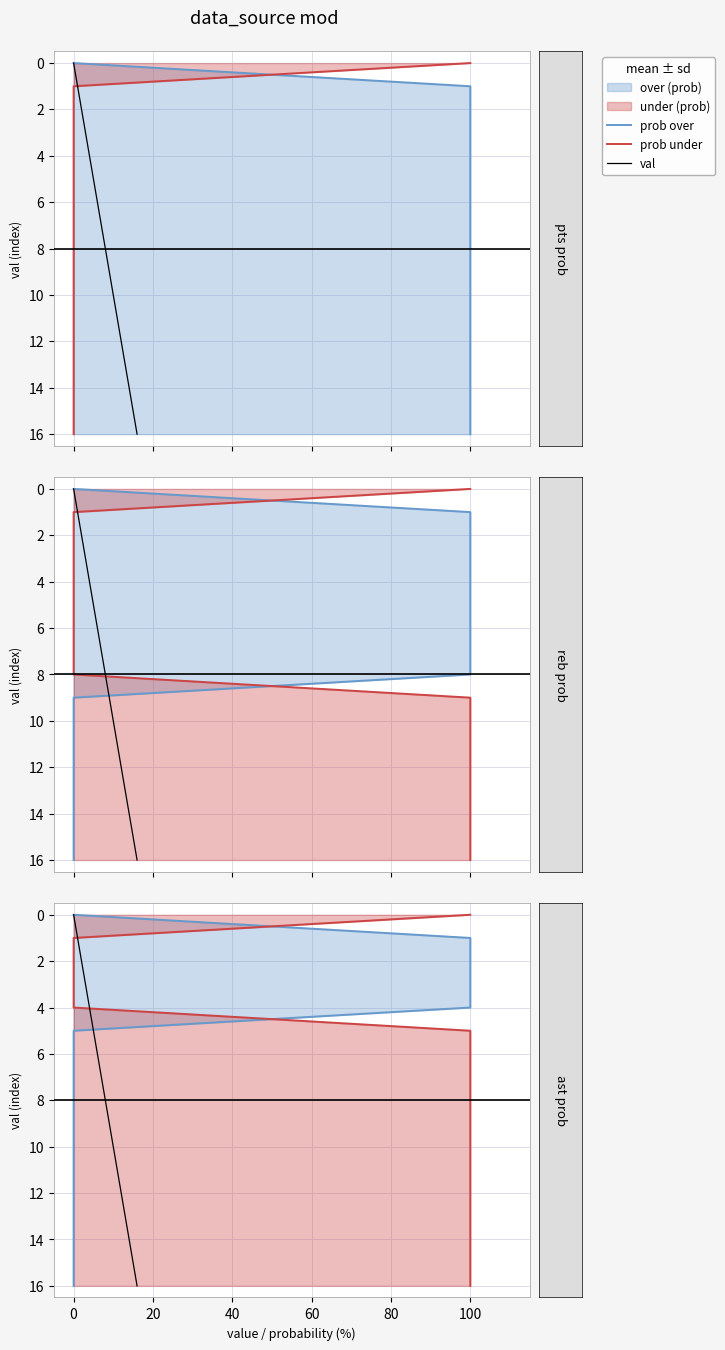

True or false: prob over and prob under cross at least once.

False